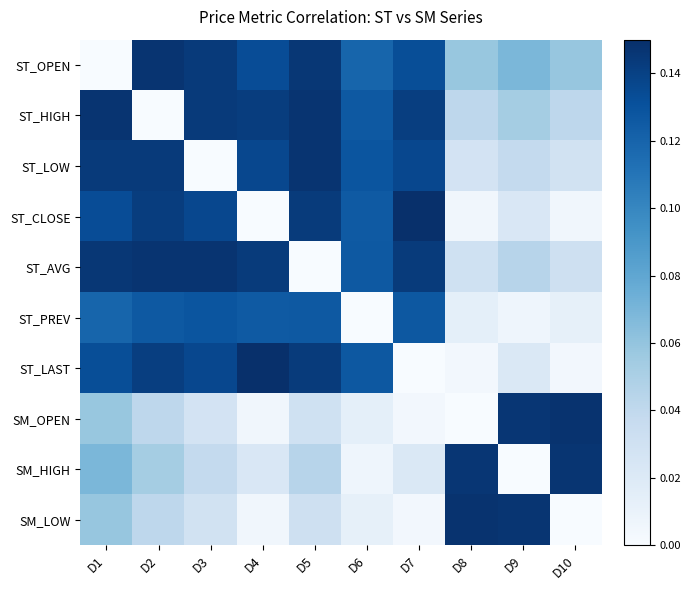

At which category does the chart reach its minimum across all series?

D1